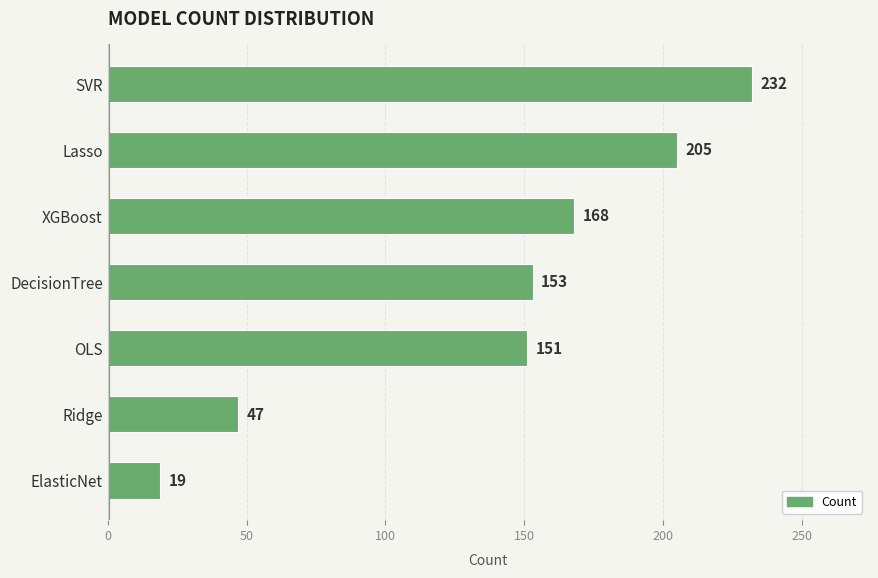

Between XGBoost and ElasticNet, which is larger?

XGBoost